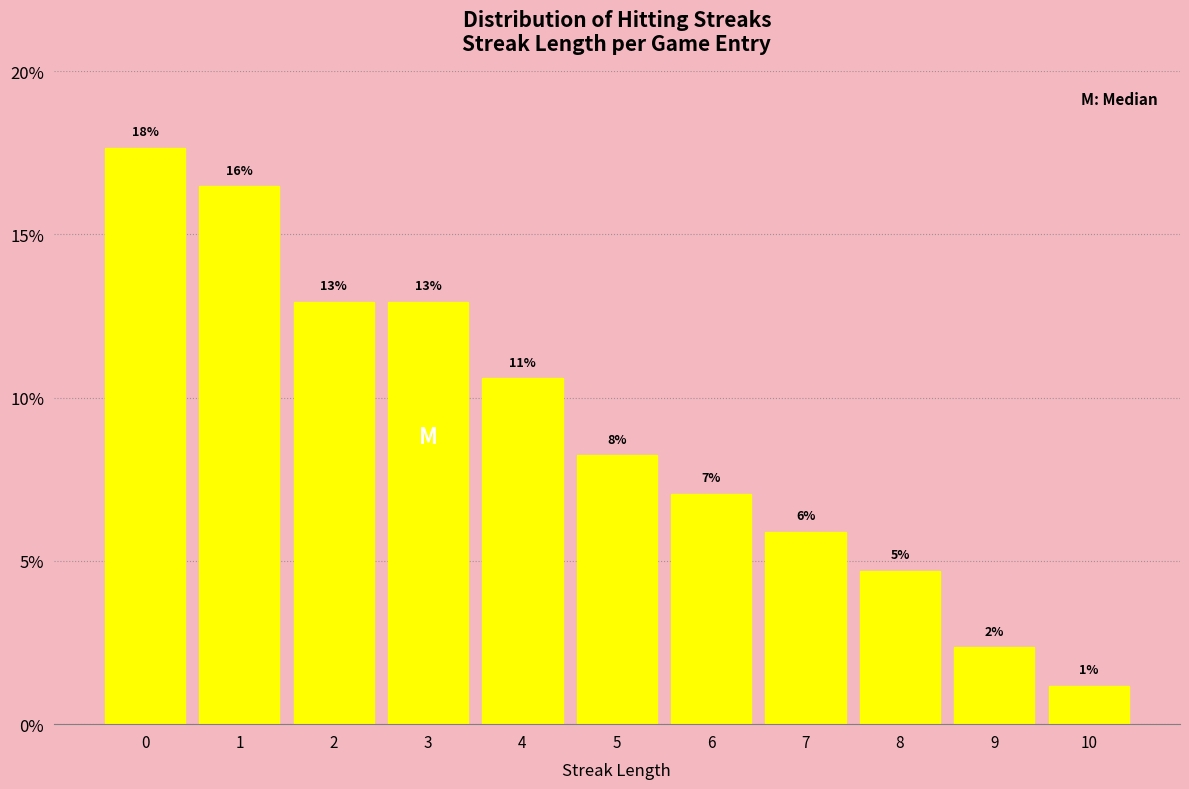

Does the chart contain any negative values?

No